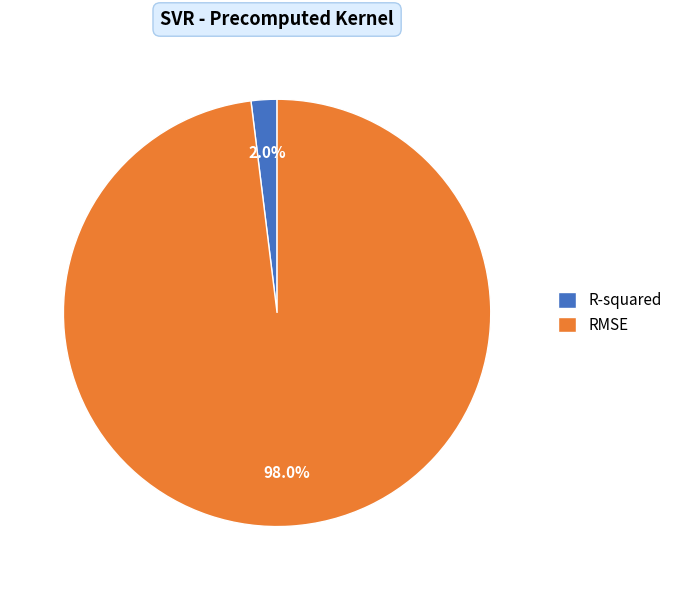

To the nearest percent, what is the average slice percentage?

50%